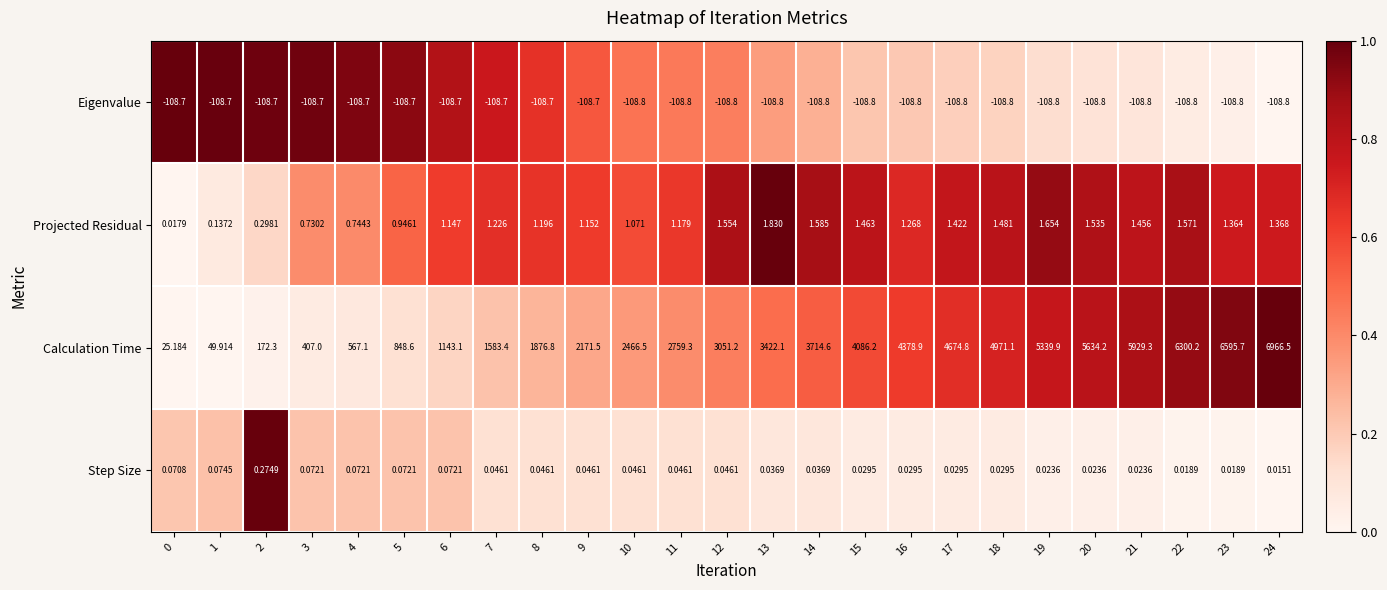

Which series has the largest total across all categories?

Calculation Time